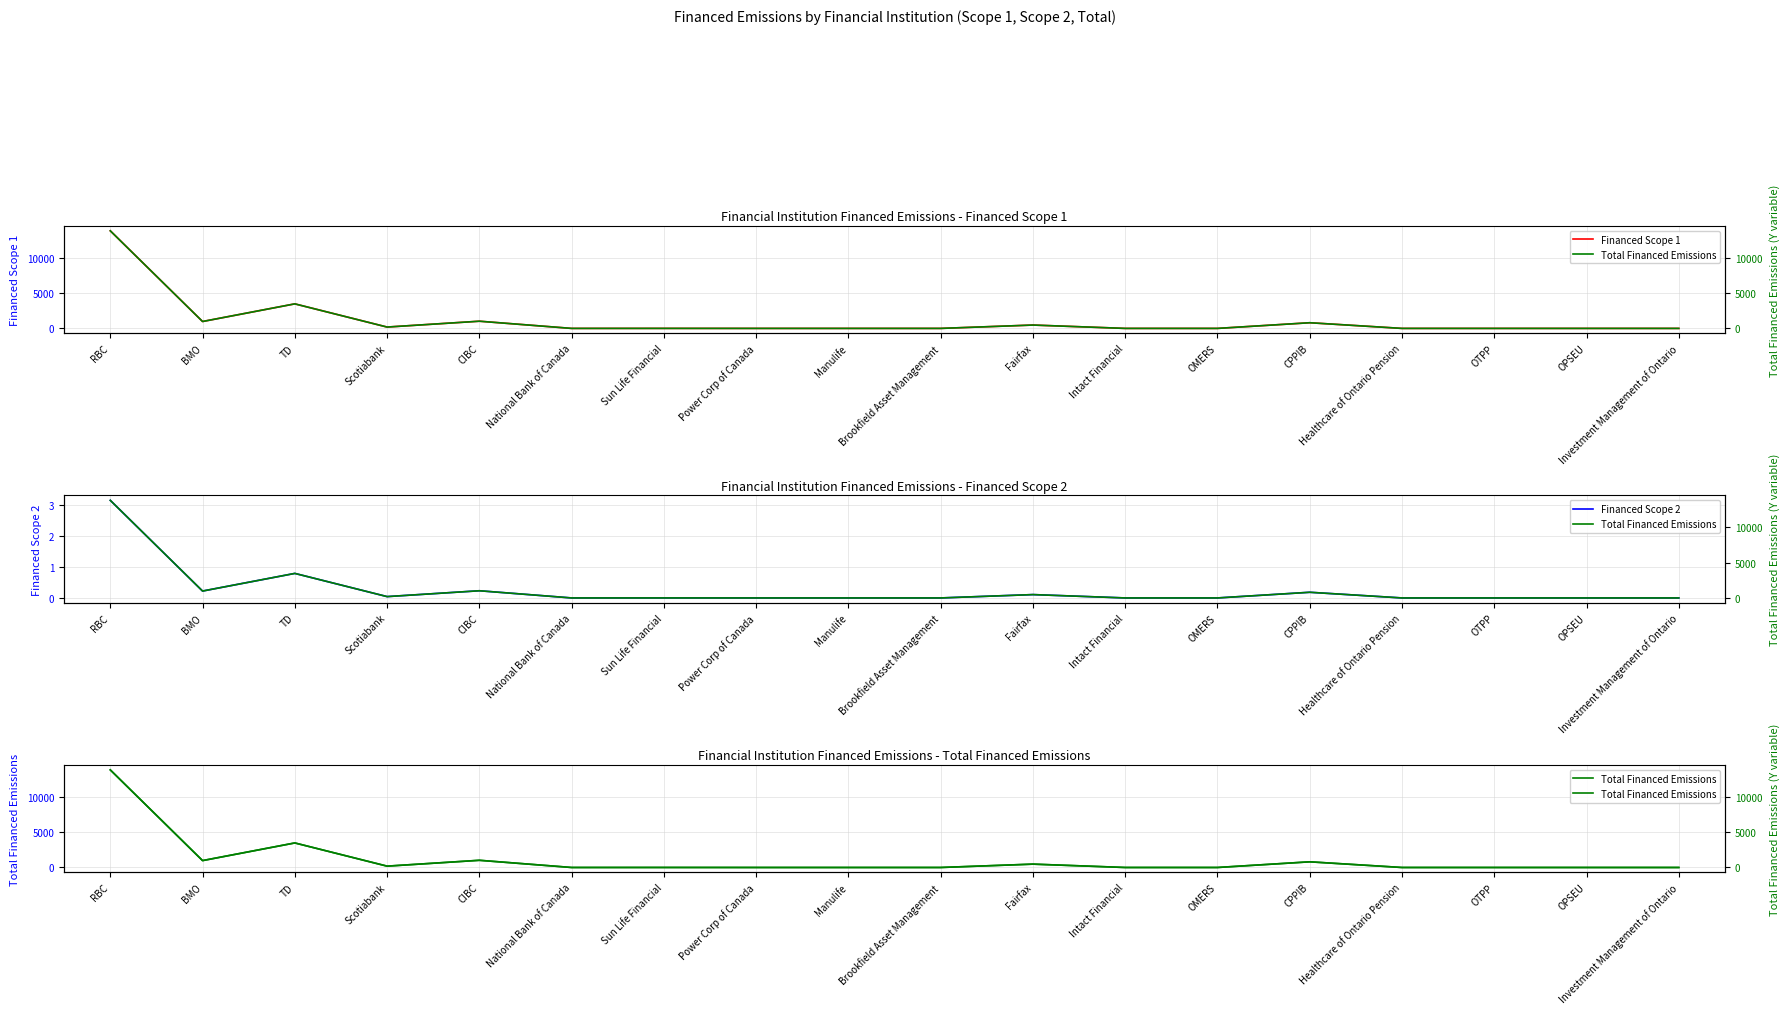

What is the difference between the Total Financed Emissions values at BMO and CPPIB?

173.6